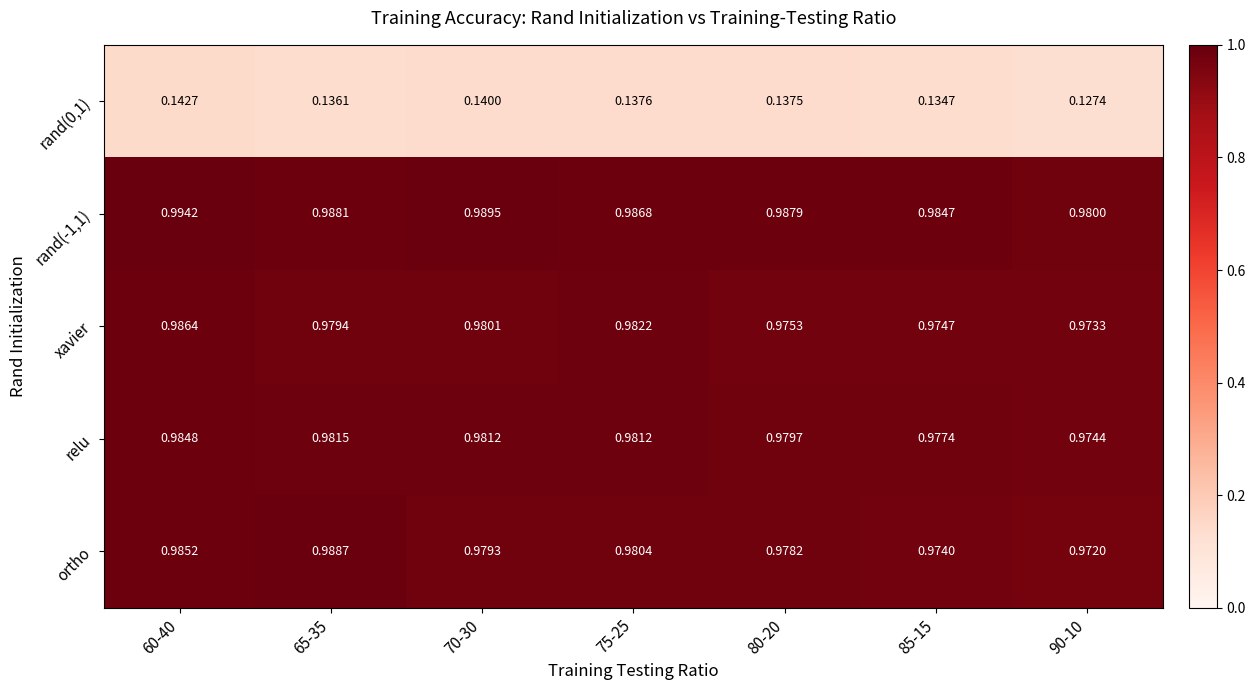

Which series changed the most between 80-20 and 85-15?

ortho